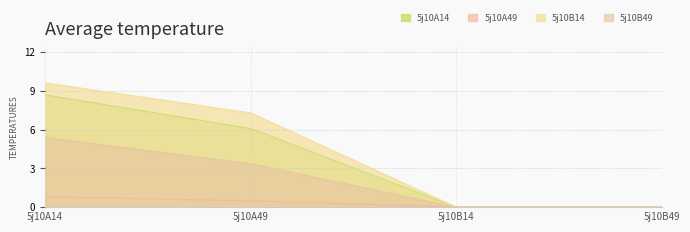

Which category has the highest value in the 5j10B49 series?

5j10A14